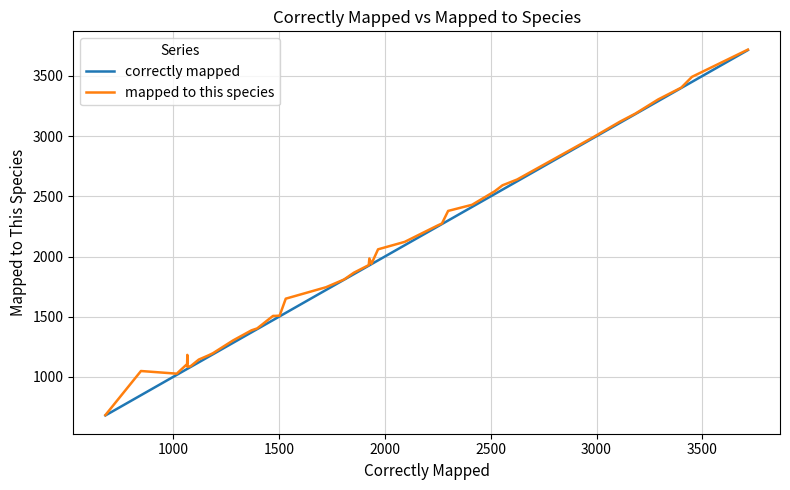

What is the maximum value shown in the chart?

3719